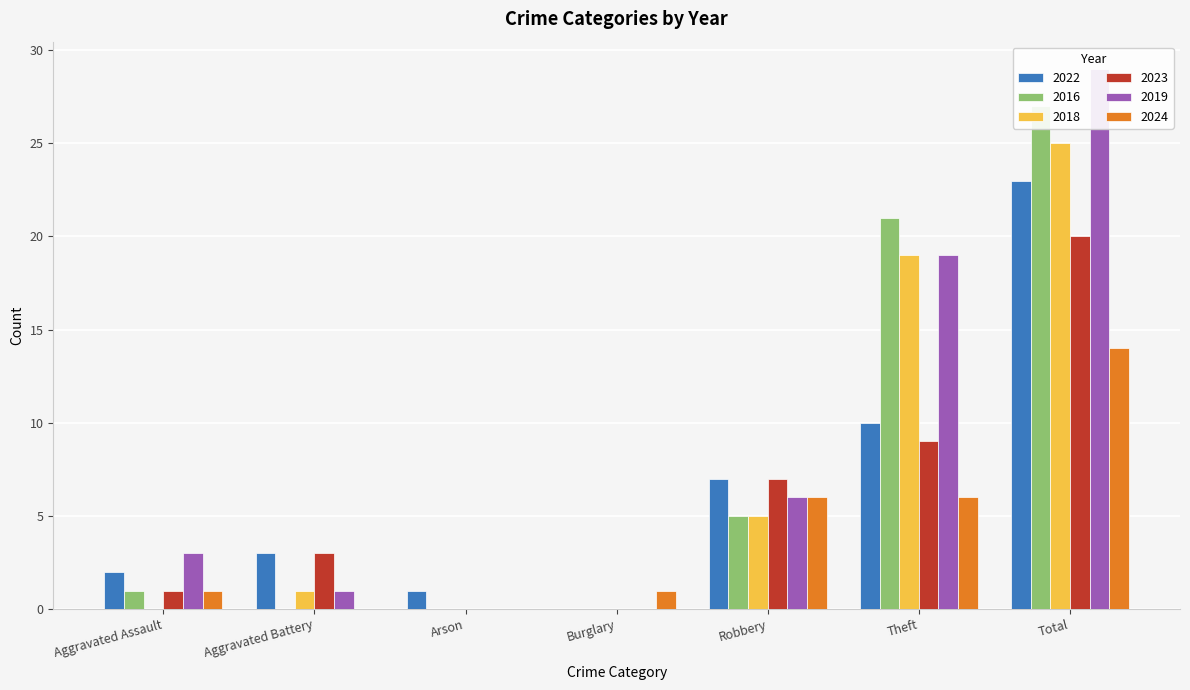

Does the chart contain stacked bars?

No